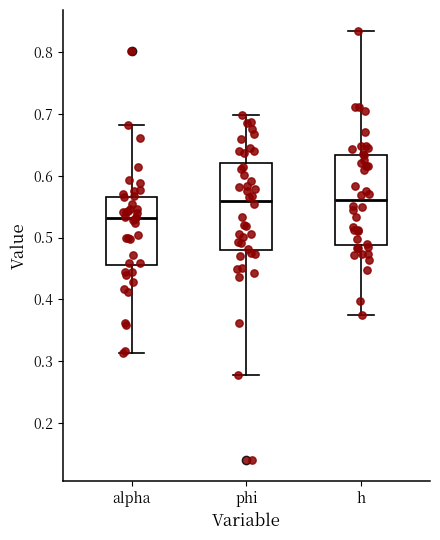

Which box has the lowest median line?

alpha